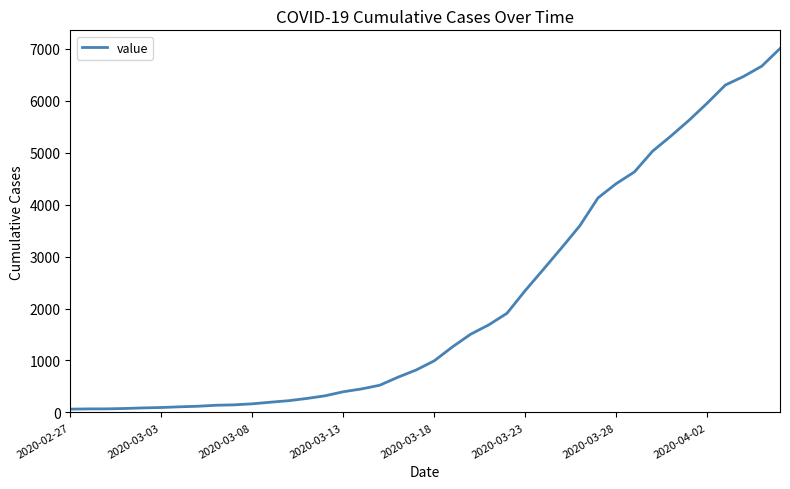

Is it true that the value at 2020-04-02 is 7886?

False